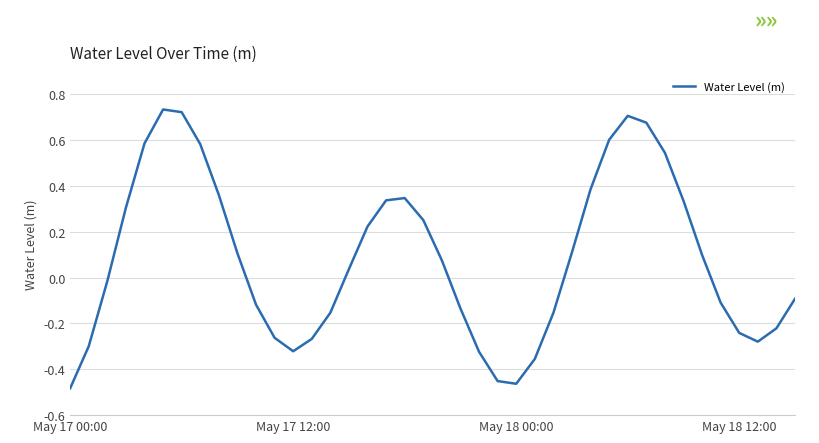

What is the difference between the maximum and minimum values?

1.2